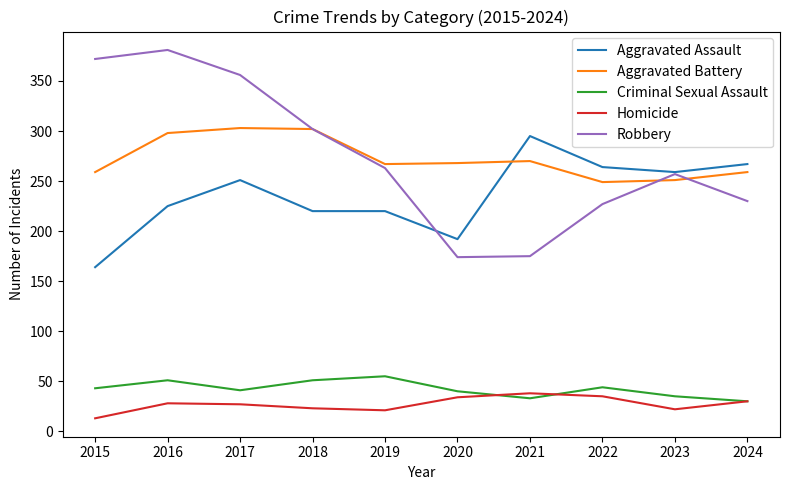

True or false: Criminal Sexual Assault has more than 1 points higher than both neighbors.

True